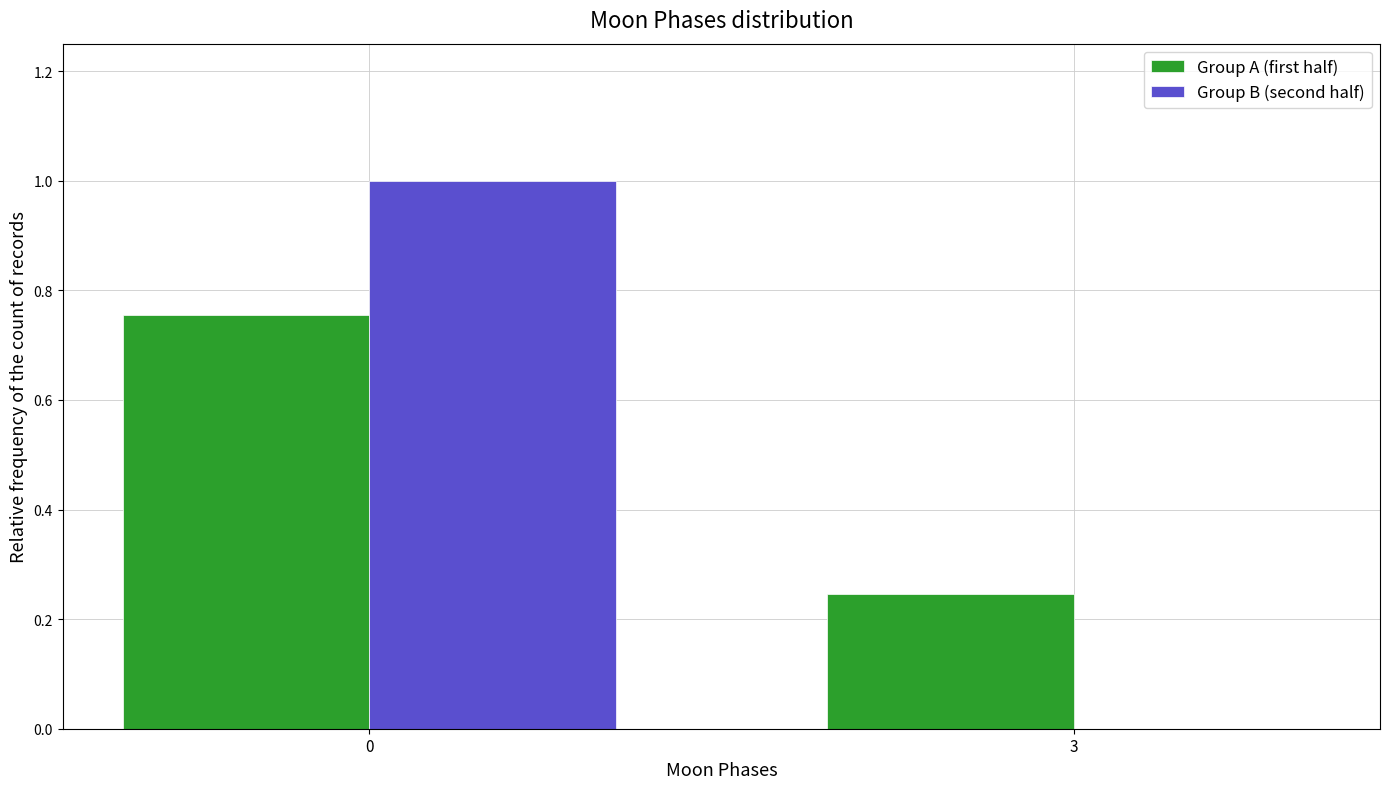

The Group B (second half) series shows 0.0 at 3. True or false?

True